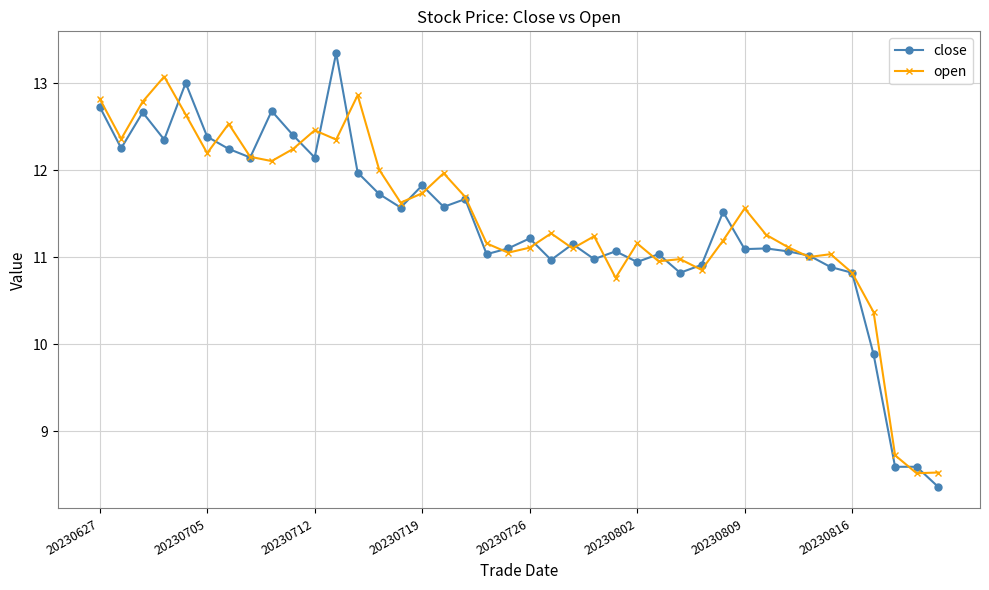

Which series has the widest spread of values?

close